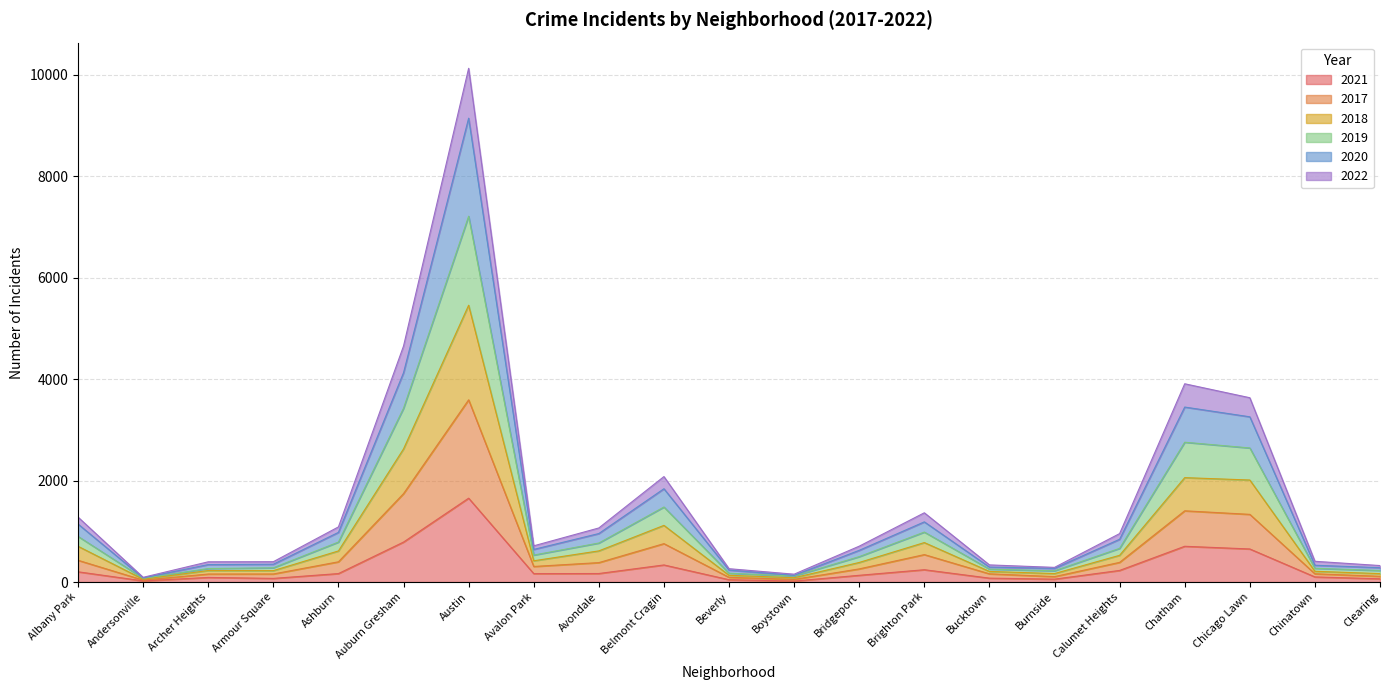

How many interior local valleys does the 2017 series have?

5